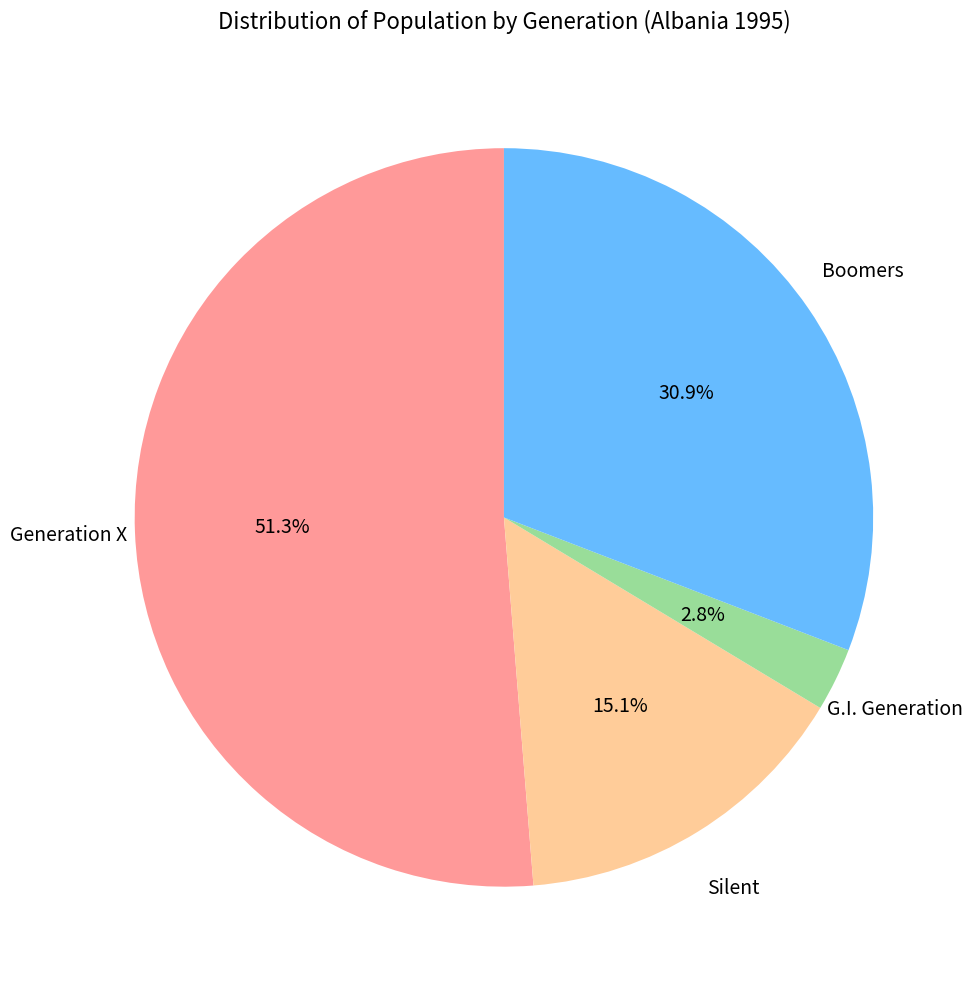

Is there any slice that represents more than half of the pie?

Yes